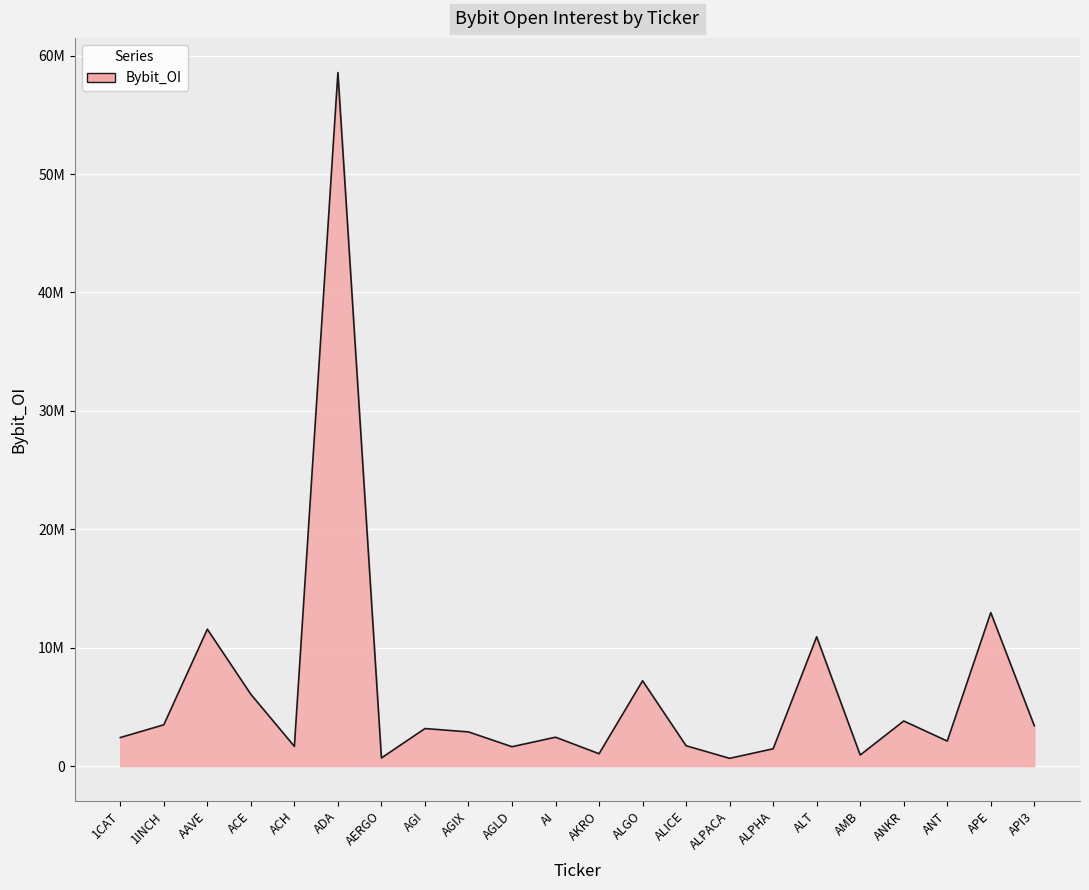

Does the chart display data point markers on the line(s)?

No